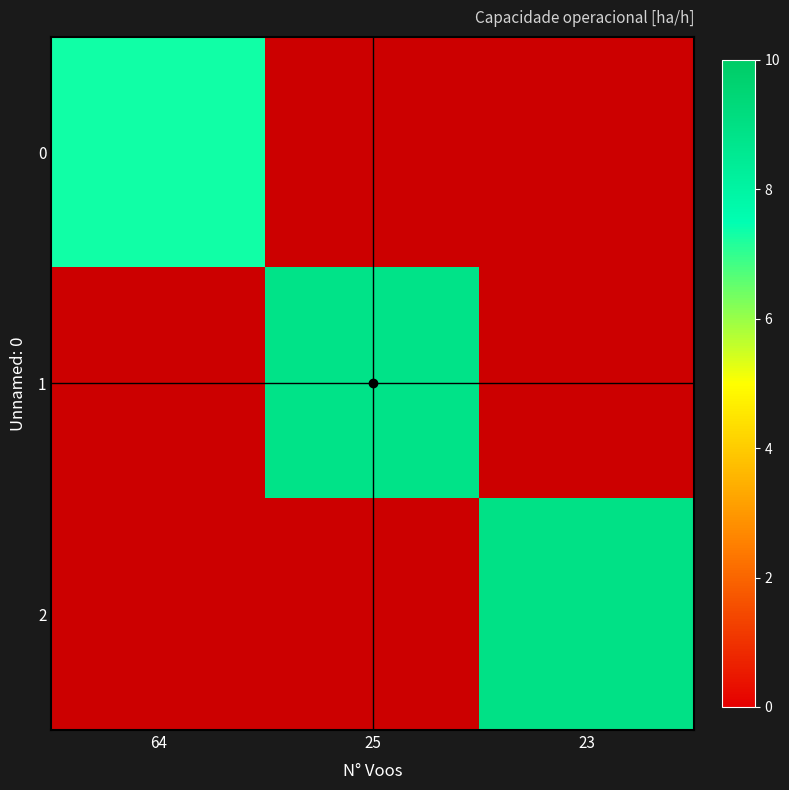

Between 25 and 23, which is larger?

23